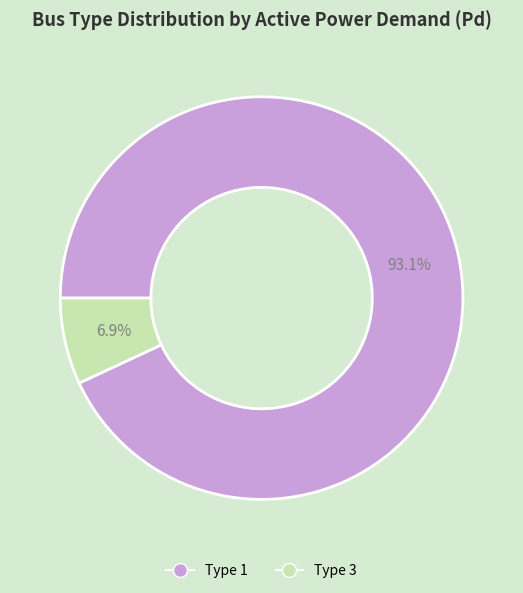

Is there a majority slice in this chart?

Yes